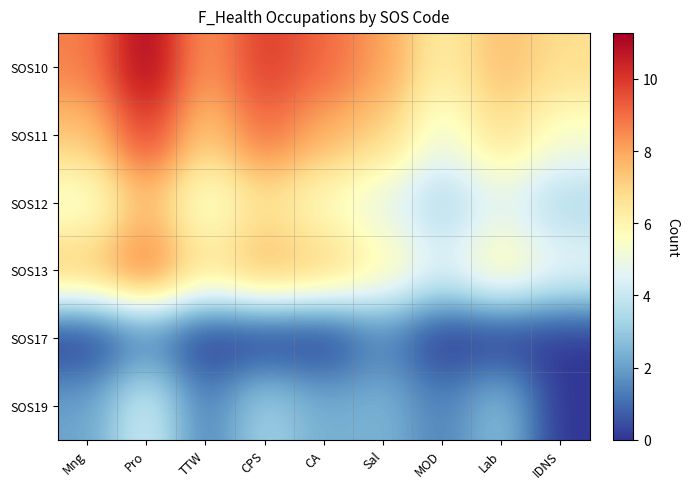

What is the spread (max minus min) of values at IDNS?

6.8